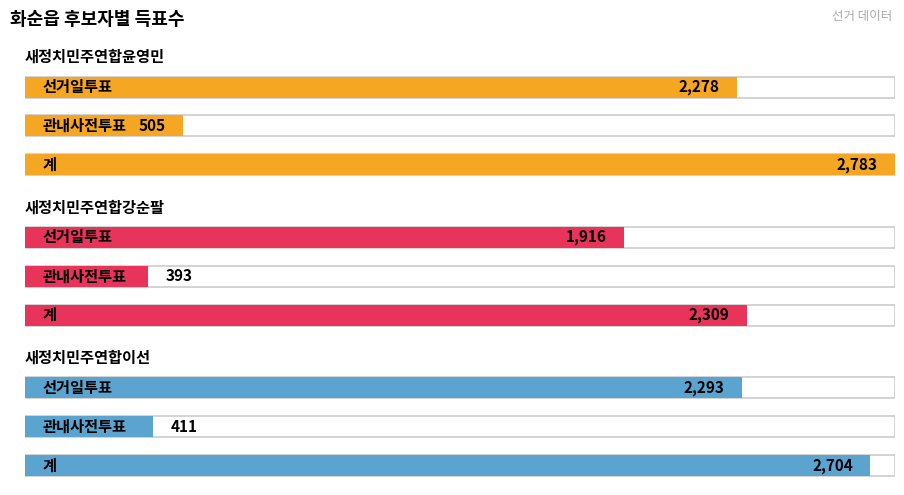

Reading left to right, transcribe all the data shown in this chart.

새정치민주연합윤영민: 계=2783	관내사전투표=505	선거일투표=2278
새정치민주연합강순팔: 계=2309	관내사전투표=393	선거일투표=1916
새정치민주연합이선: 계=2704	관내사전투표=411	선거일투표=2293